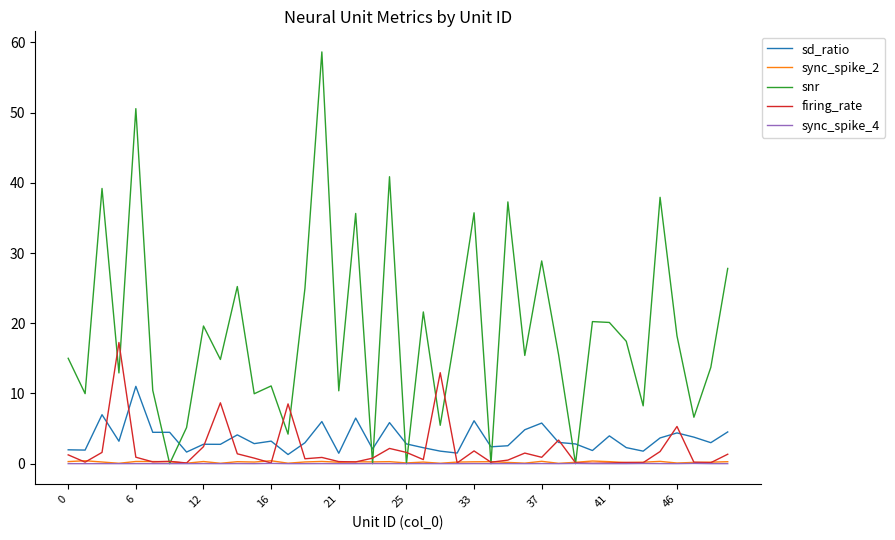

Which series has the largest range (max minus min)?

snr